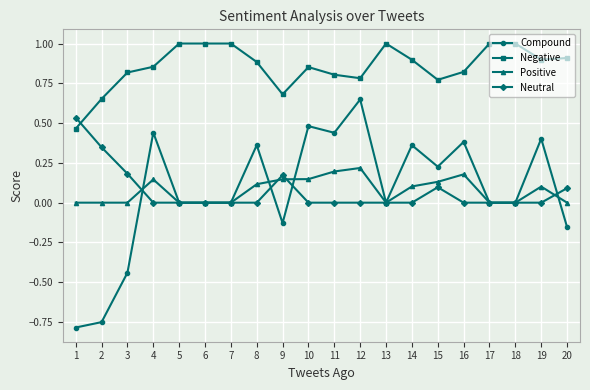

At which category is the sum across all series the highest?

12